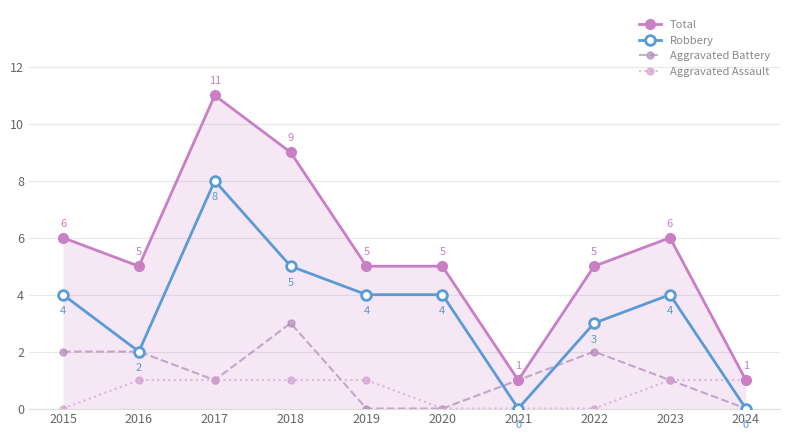

Rank the series at 2018 from highest to lowest value.

Total, Robbery, Aggravated Battery, Aggravated Assault